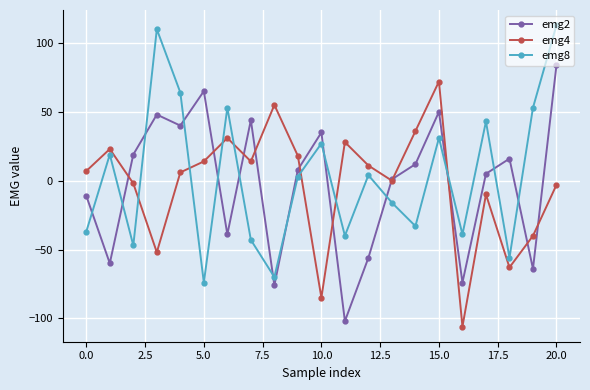

What is the minimum value for emg8?

-74